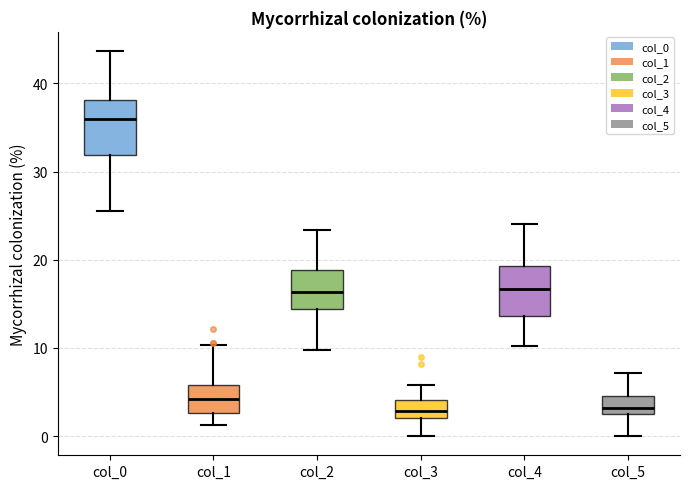

Reading left to right, transcribe this box plot: for each box, give where its median line is, the range the box spans, and where its two whiskers end, as read against the y-axis. The values are not printed on the chart, so give them approximately, as read against the axis.

col_0: median 36, box 32 to 38, whiskers 26 to 44
col_1: median 4, box 3 to 6, whiskers 1 to 10
col_2: median 16, box 14 to 19, whiskers 10 to 23
col_3: median 3, box 2 to 4, whiskers 0 to 6
col_4: median 17, box 14 to 19, whiskers 10 to 24
col_5: median 3, box 2 to 5, whiskers 0 to 7